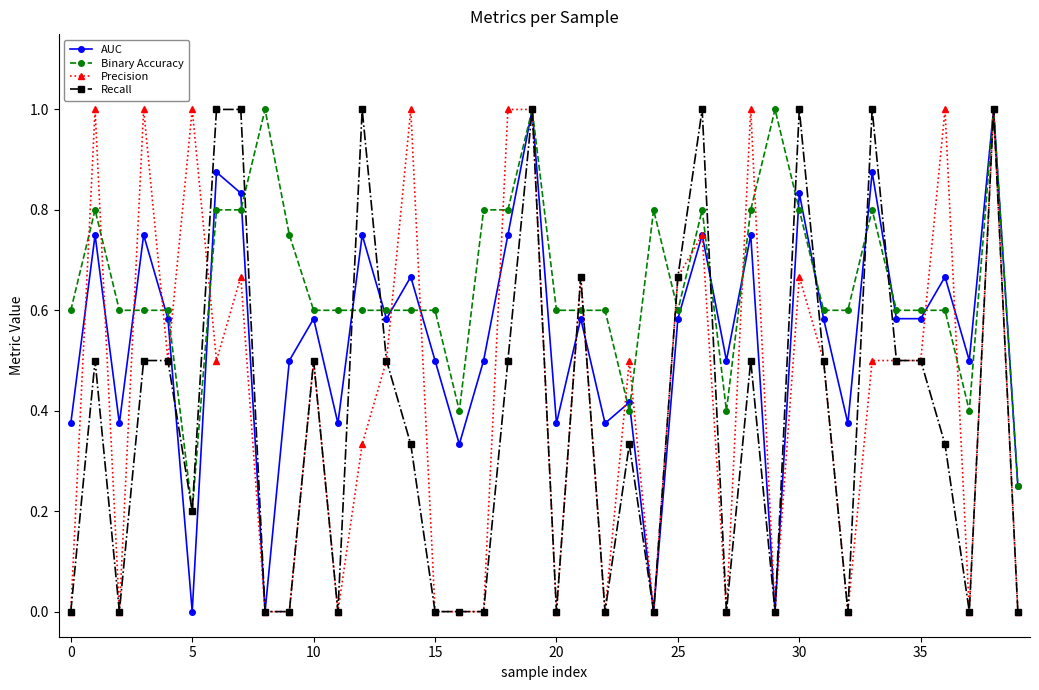

Which series has the largest total across all categories?

Binary Accuracy